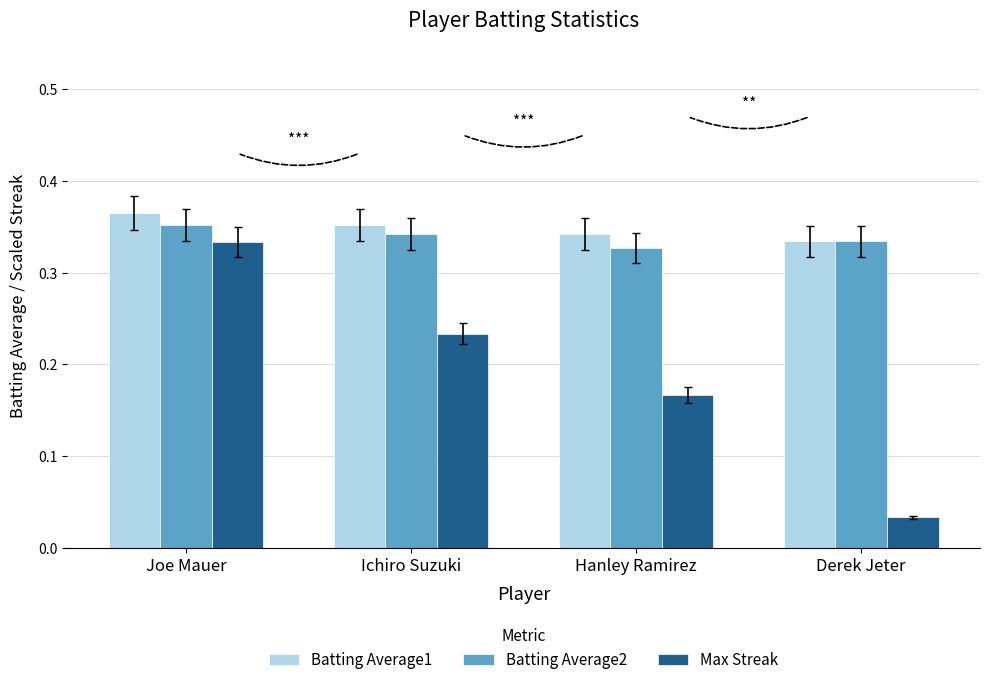

Which series changed the most between Joe Mauer and Ichiro Suzuki?

Max Streak